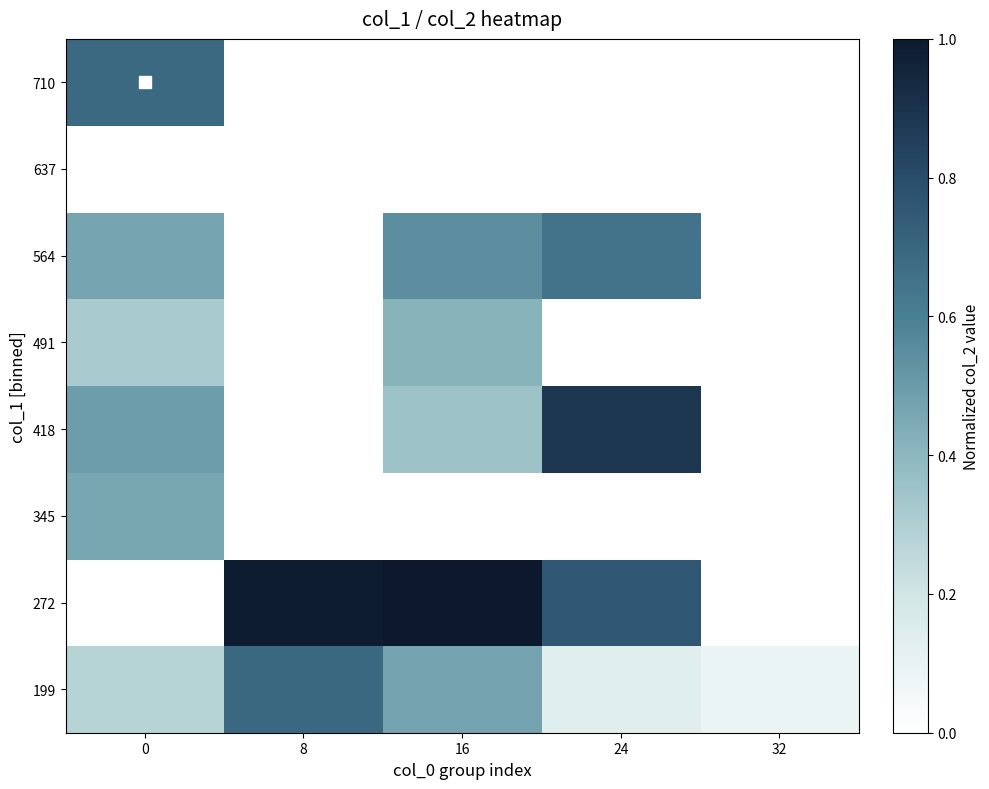

What is the spread (max minus min) of values at 0?

0.7